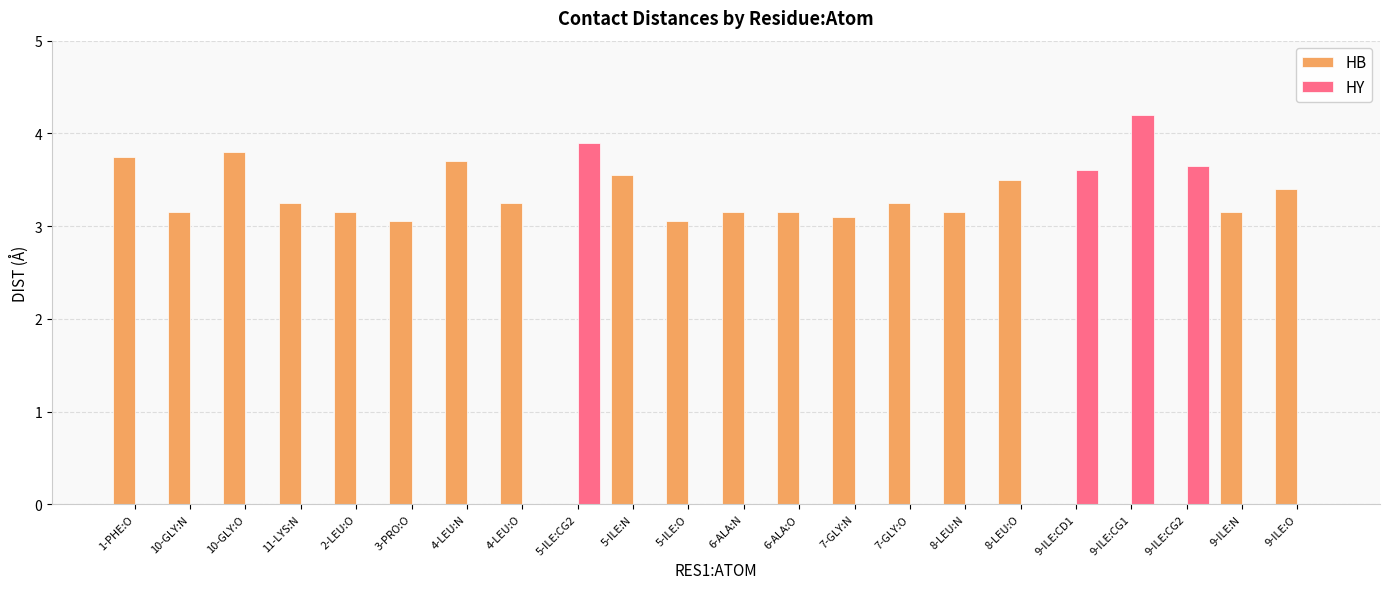

True or false: HY has a value of 3.6 at 9-ILE:CG2.

True